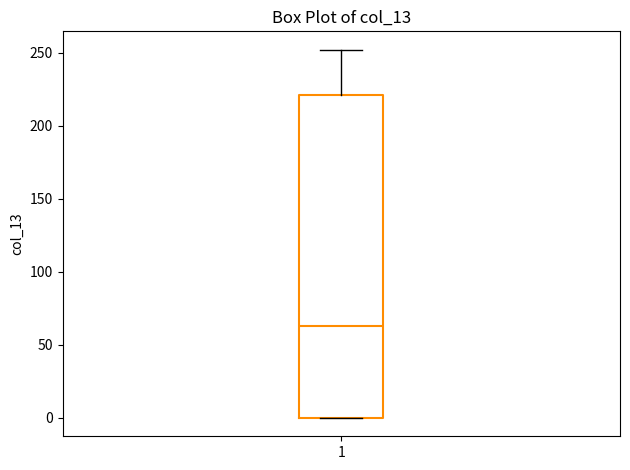

Transcribe this box plot: give where the median line is, the range the box spans, and where the two whiskers end, as read against the y-axis. The values are not printed on the chart, so give them approximately, as read against the axis.

median 65, box 0 to 220, whiskers 0 to 250